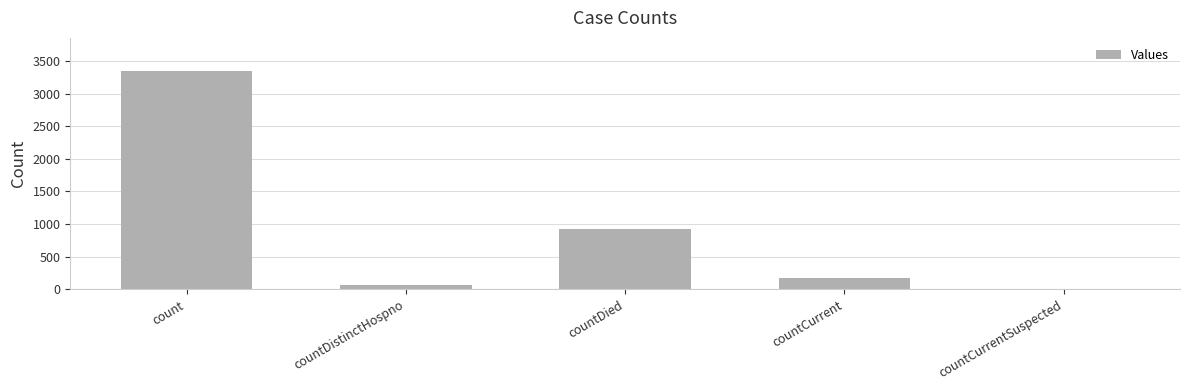

Reading right to left, what are all the values shown in this chart?

countCurrentSuspected=0	countCurrent=172	countDied=924	countDistinctHospno=61	count=3352